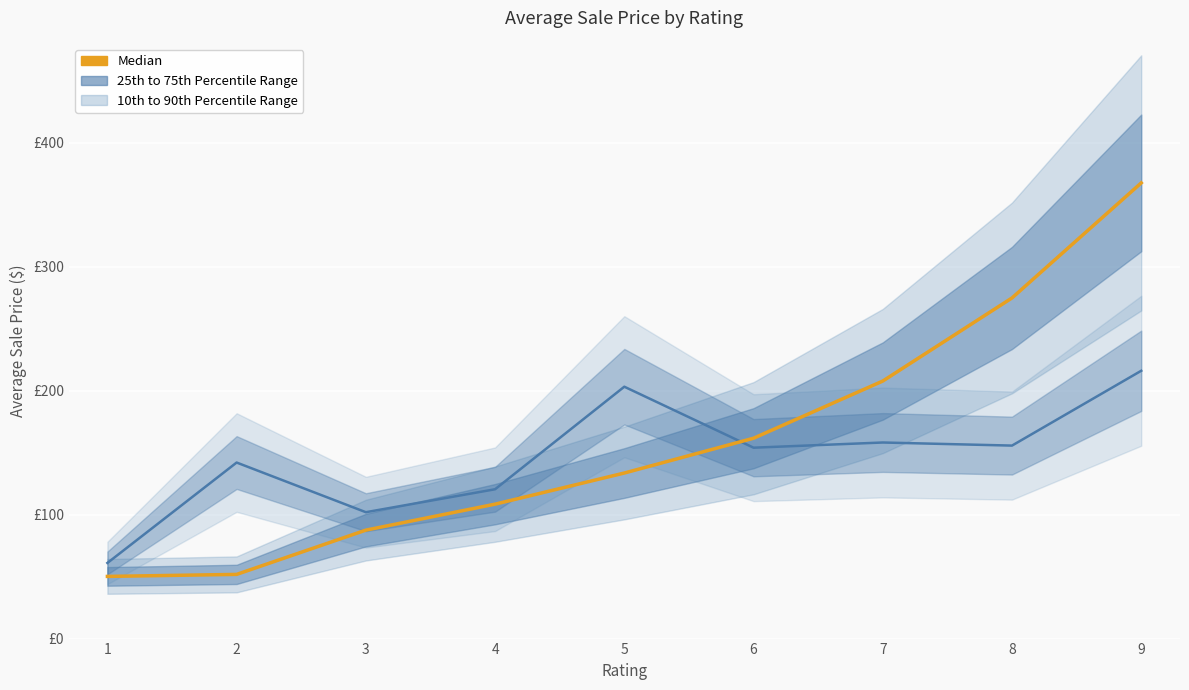

The Median (Overall Condition) series shows 45394.0 at 4. True or false?

False